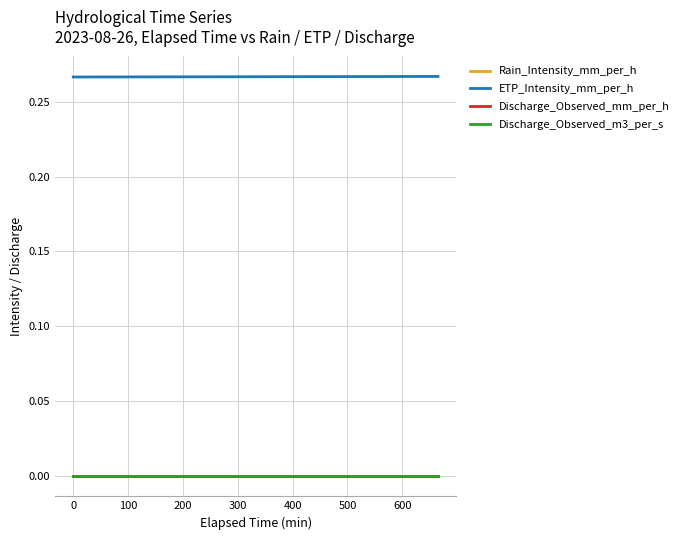

Does the chart have visible grid lines?

Yes